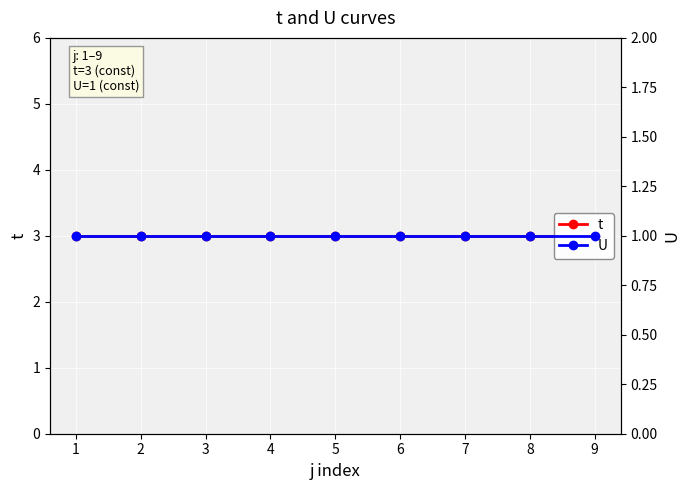

Is it true that U equals 2 at 1?

False